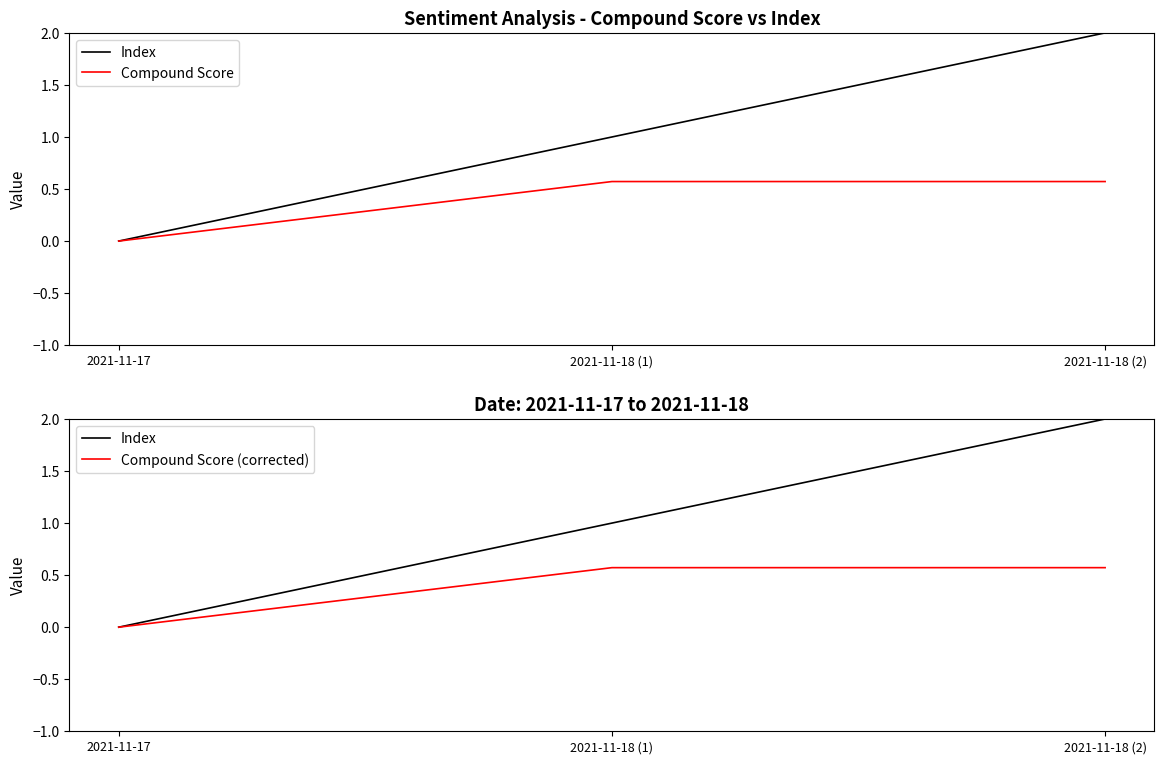

Between 2021-11-17 and 2021-11-18 (2), which series saw the biggest shift?

Index